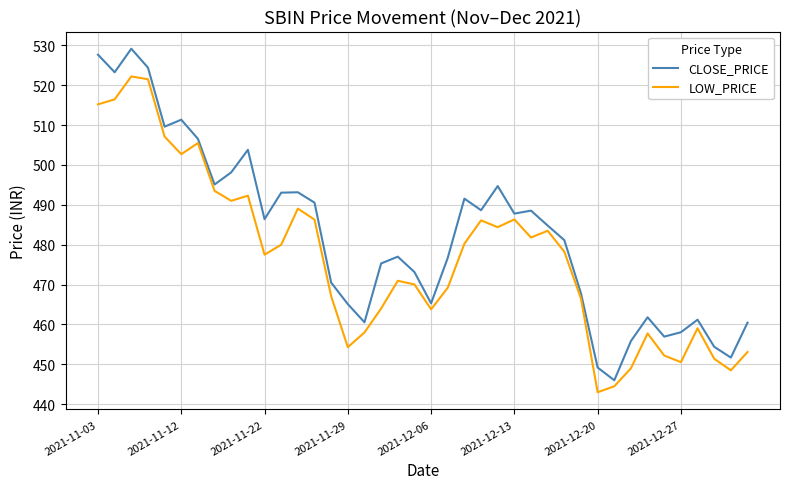

What is the smallest value displayed?

443.0